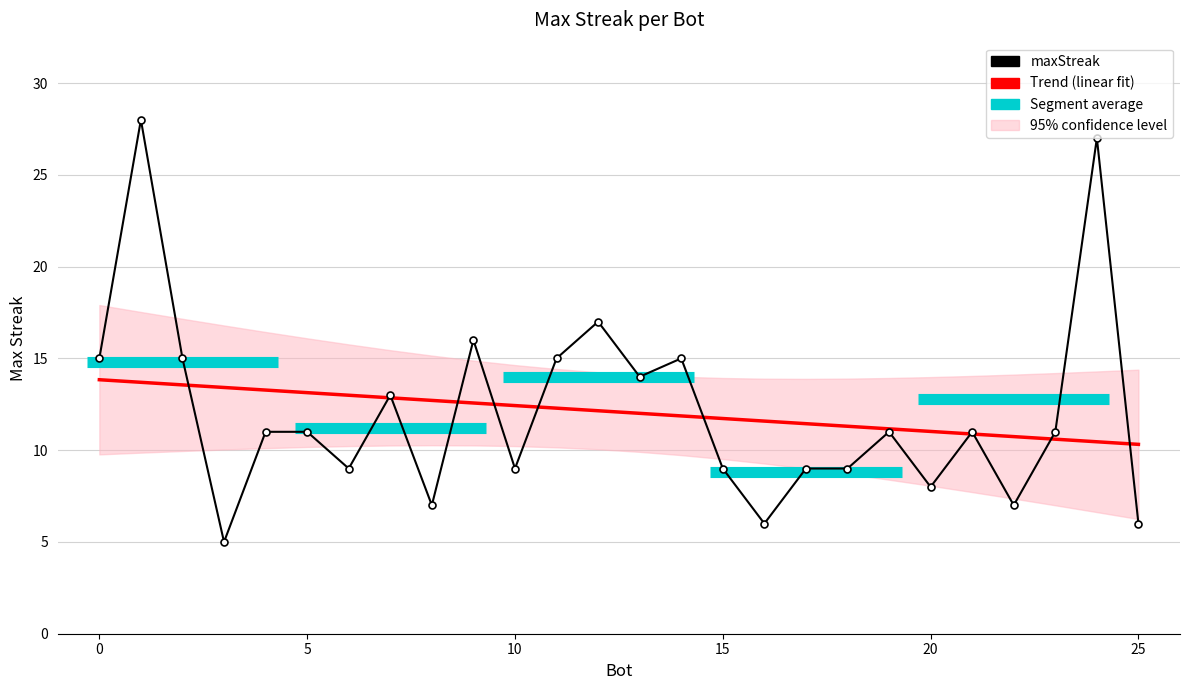

Reading left to right, list all the values displayed in this chart.

1=28	24=27	12=17	9=16	14=15	11=15	2=15	0=15	13=14	7=13	23=11	21=11	19=11	5=11	4=11	18=9	17=9	15=9	10=9	6=9	20=8	22=7	8=7	25=6	16=6	3=5